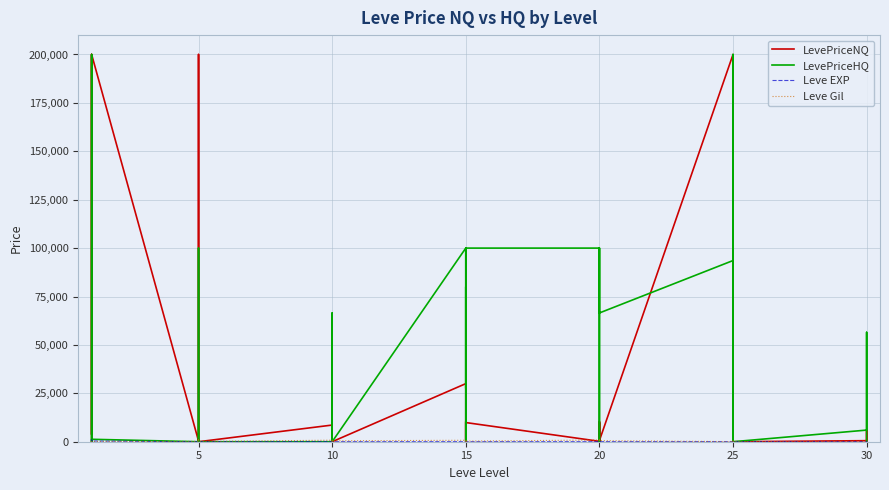

List the series in order of their peak value, lowest first.

Leve EXP, Leve Gil, LevePriceNQ, LevePriceHQ